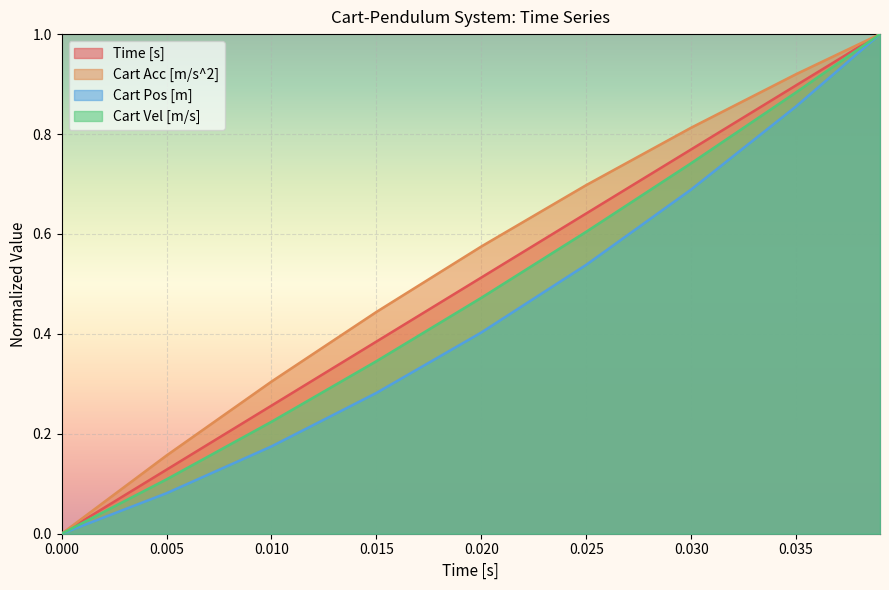

What is the highest value of the Time [s] series?

1.0